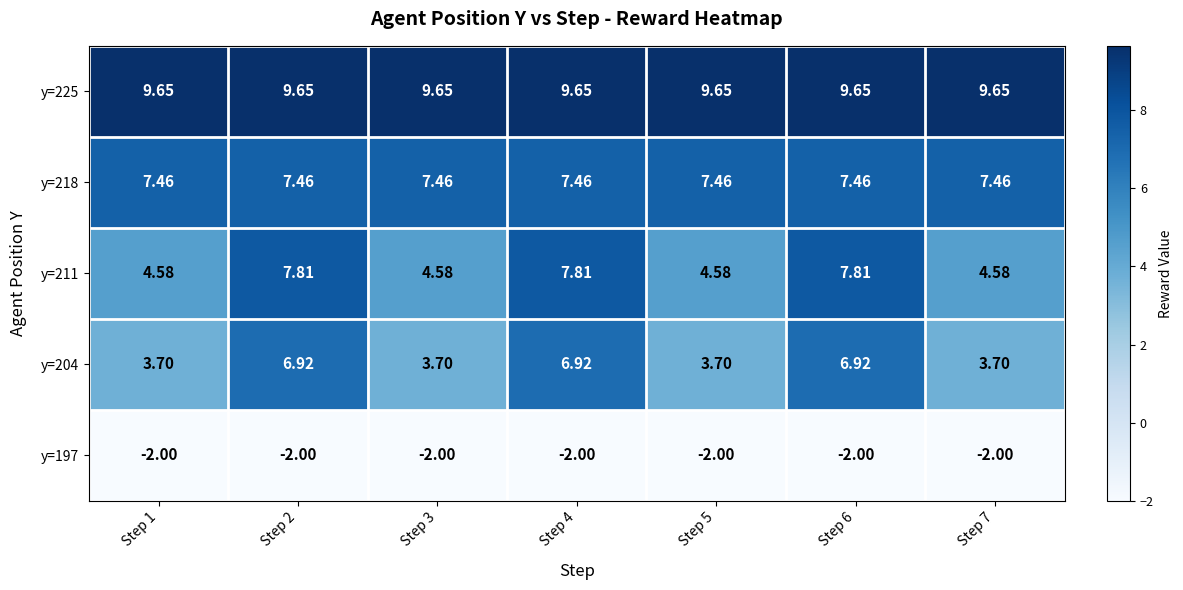

Which series has the largest total across all categories?

y=225